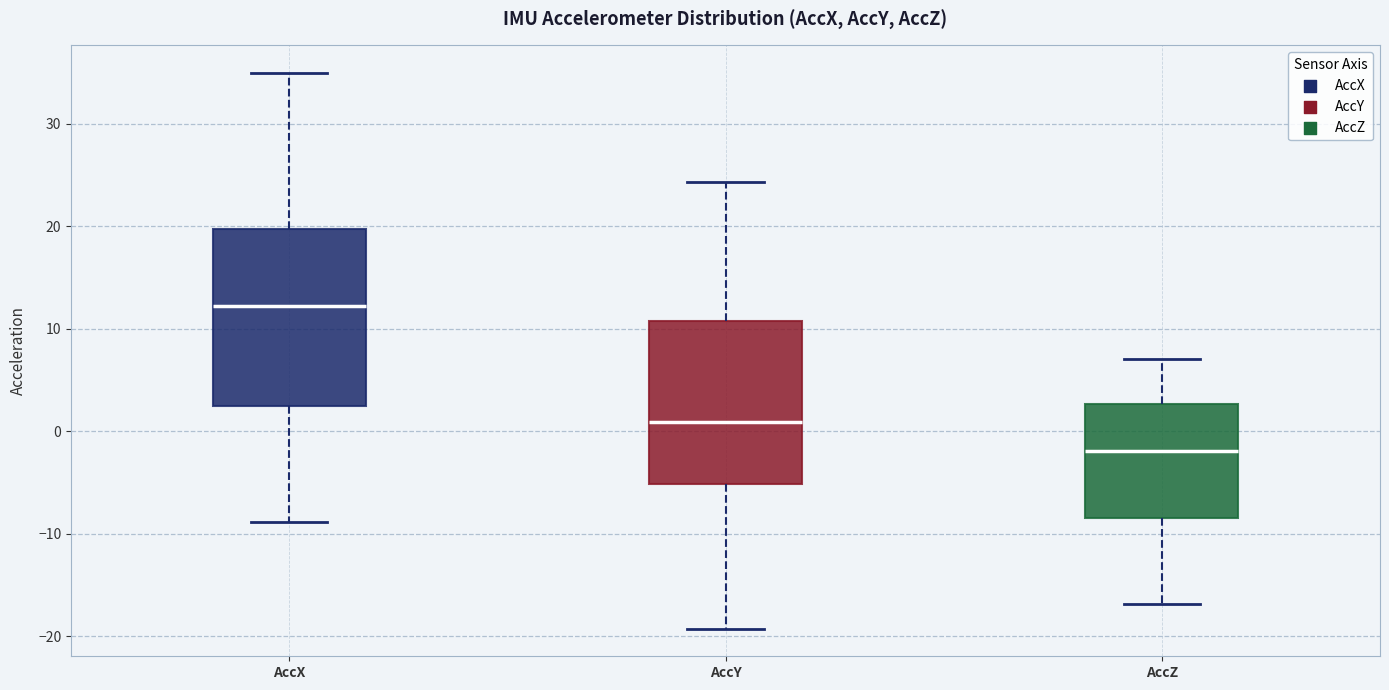

Reading left to right, read every box against the y-axis: the position of its median line, the range the box covers, and the ends of its whiskers. The values are not printed on the chart, so give them approximately, as read against the axis.

AccX: median 12, box 2 to 20, whiskers -9 to 35
AccY: median 1, box -5 to 11, whiskers -19 to 24
AccZ: median -2, box -8 to 3, whiskers -17 to 7